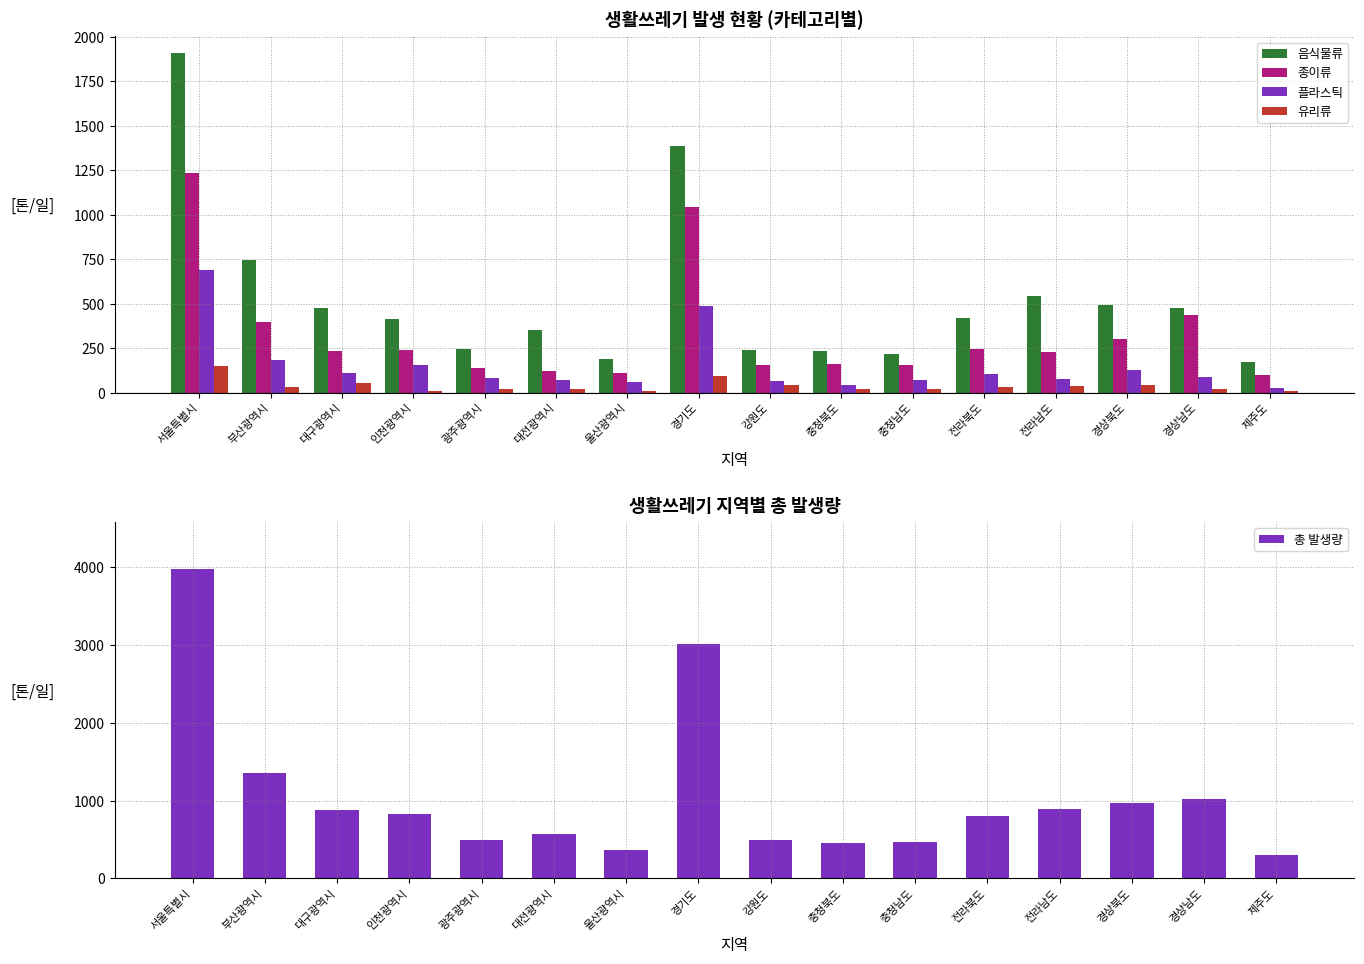

What position from the right is 인천광역시?

13